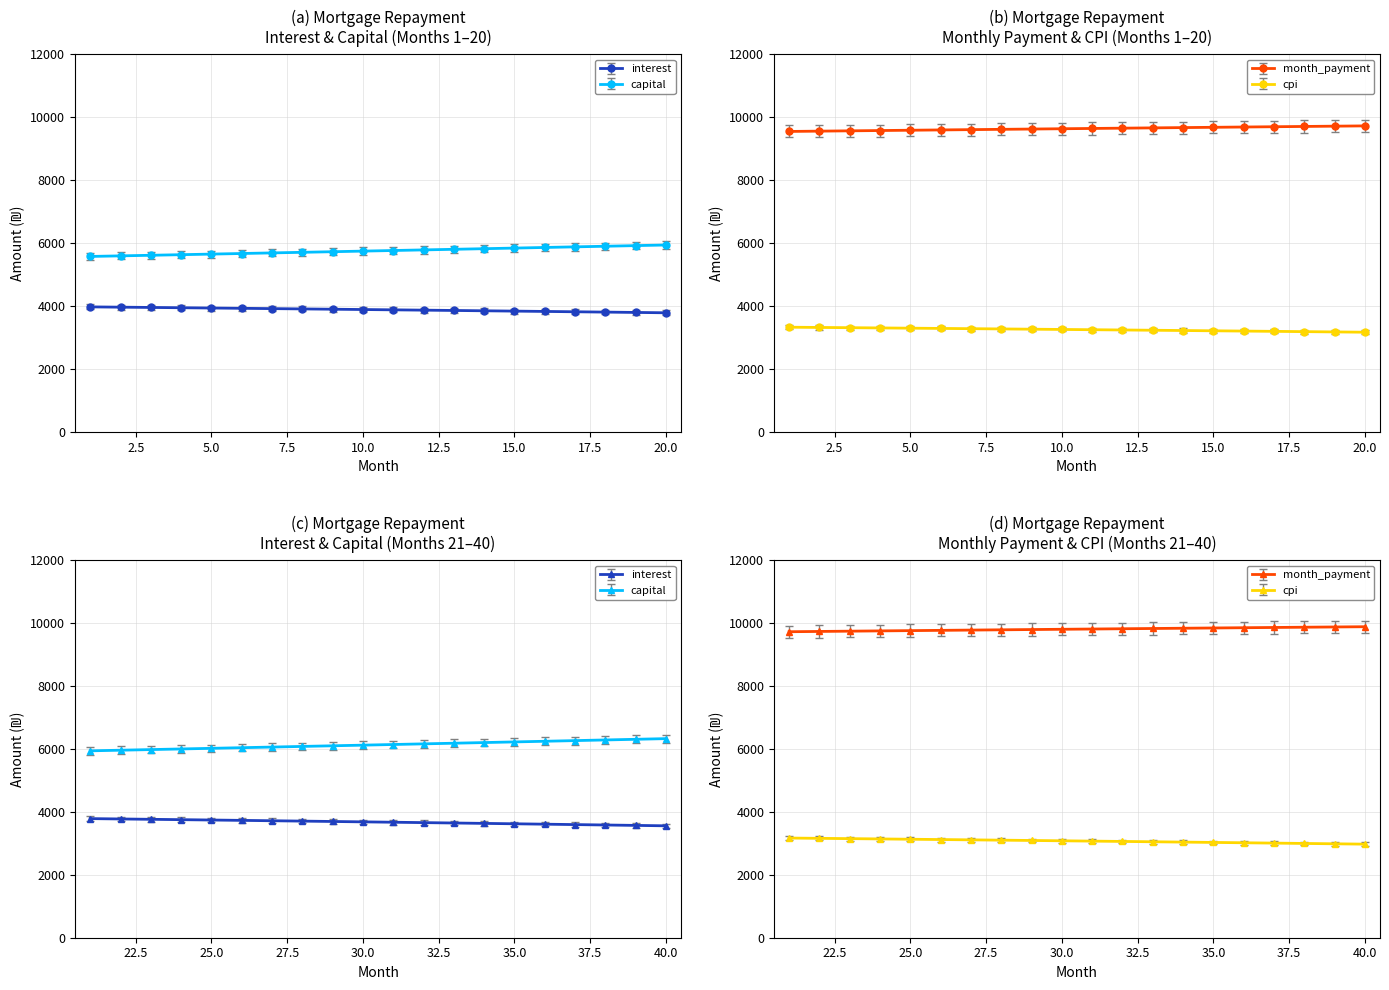

Is the value of interest at 4 greater than the value of month_payment at 12?

No